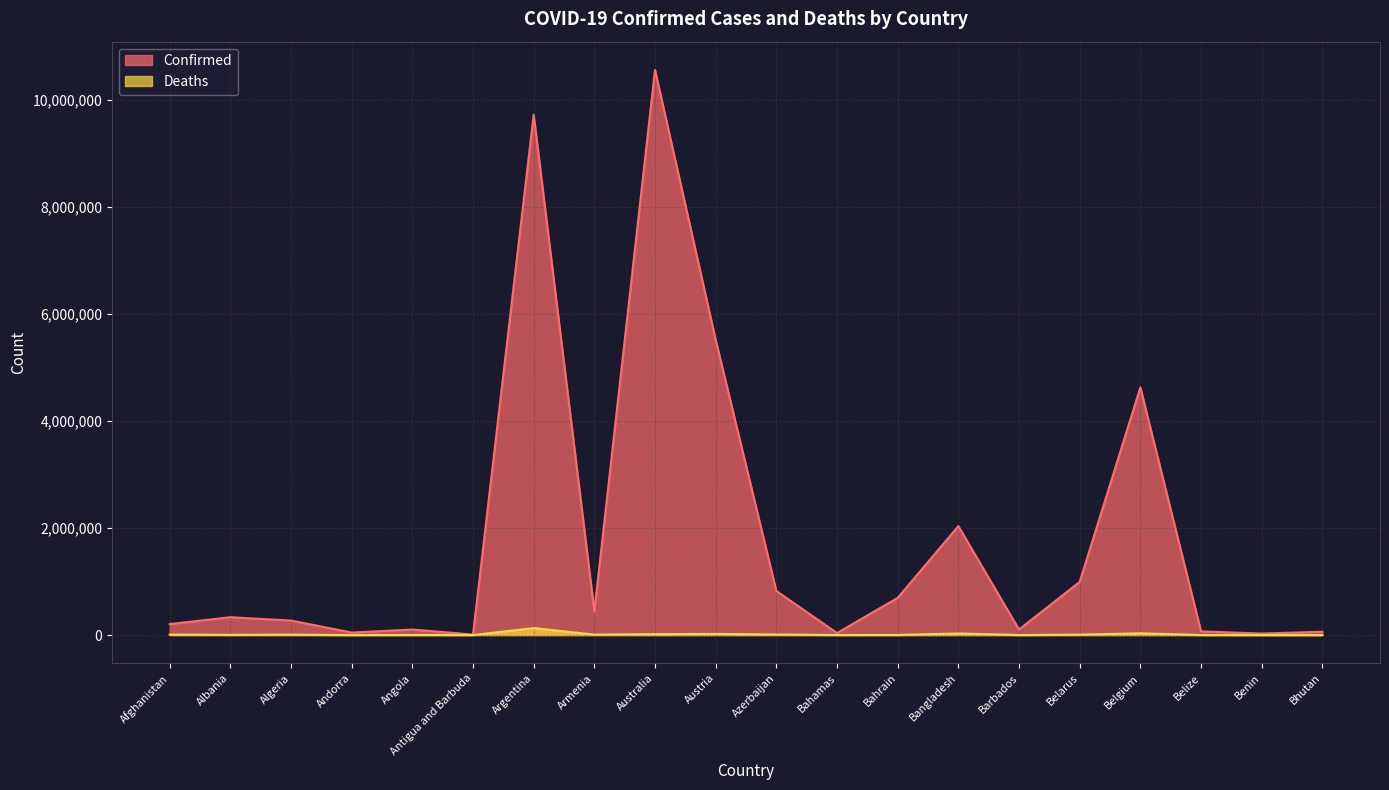

Reading right to left, what are all the values shown in this chart?

Confirmed: 62460	27922	68988	4627186	994037	103545	2036367	694955	37453	823954	5517893	10560280	445513	9723924	9106	103131	46824	271023	333256	205146
Deaths: 21	163	687	33021	7118	564	29430	1534	833	9972	21144	15980	8709	130017	146	1917	156	6881	3594	7831